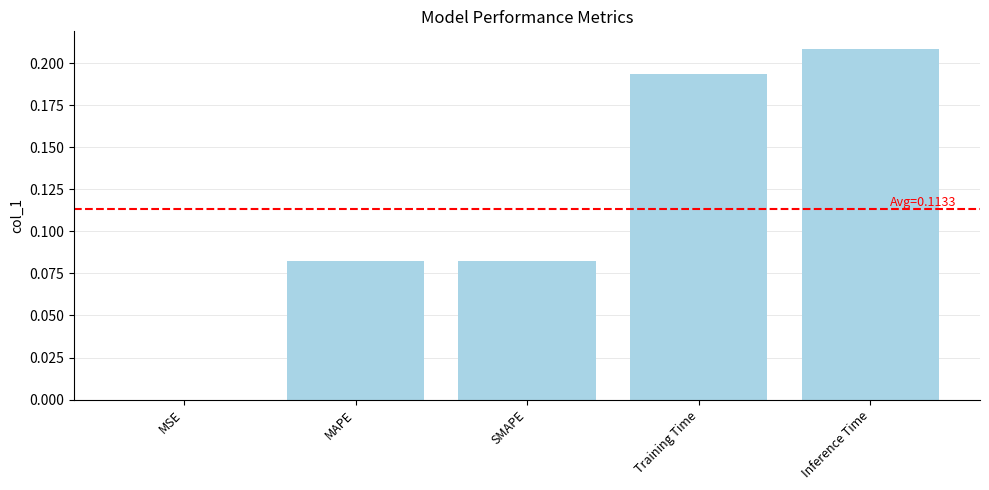

Which category has the highest value across all series?

Inference Time